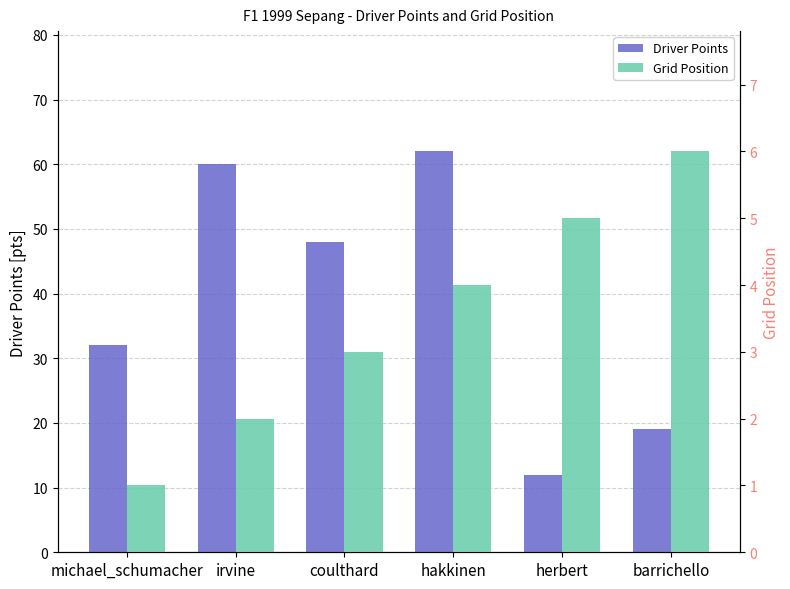

Rank the series by their average value, from lowest to highest.

Grid Position, Driver Points